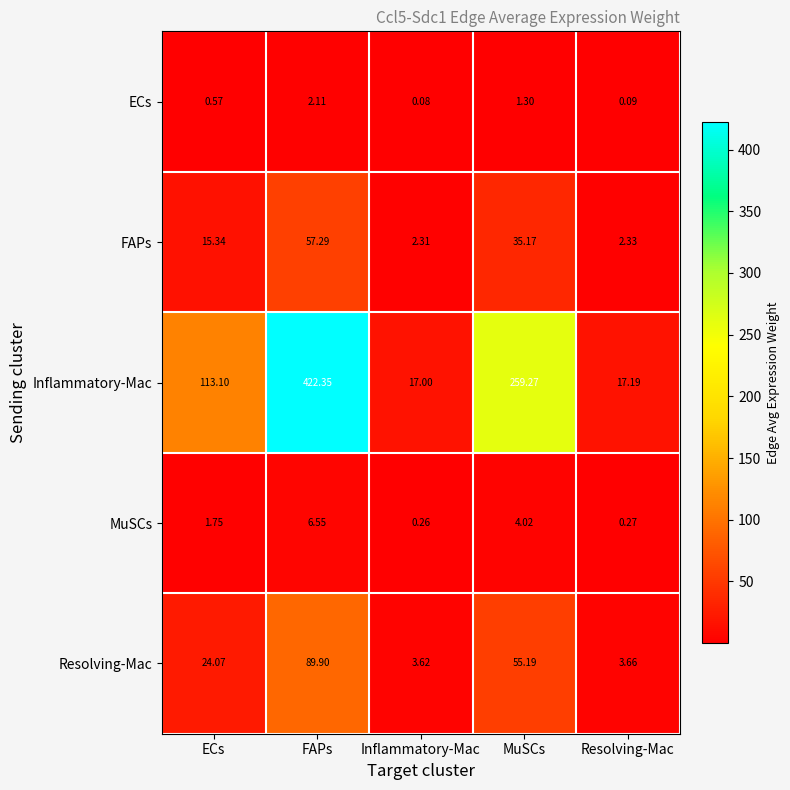

How many series are shown in this chart?

5